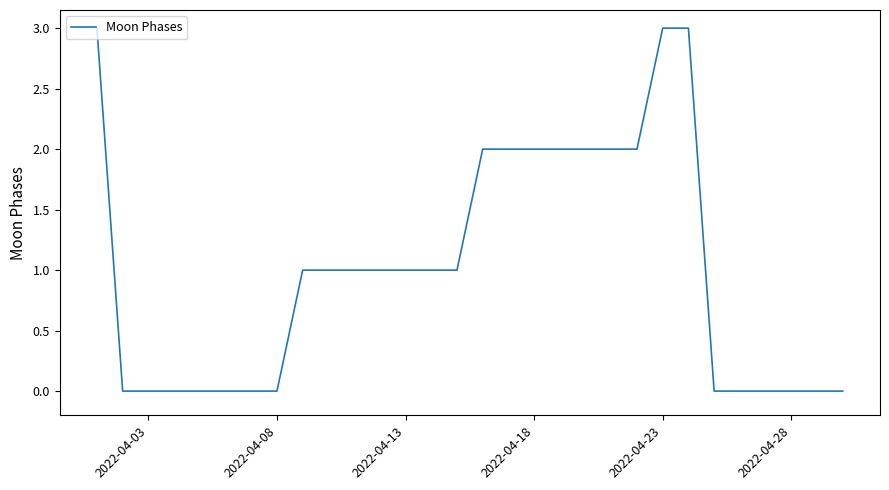

Count the values in the range 0 to 2.

27